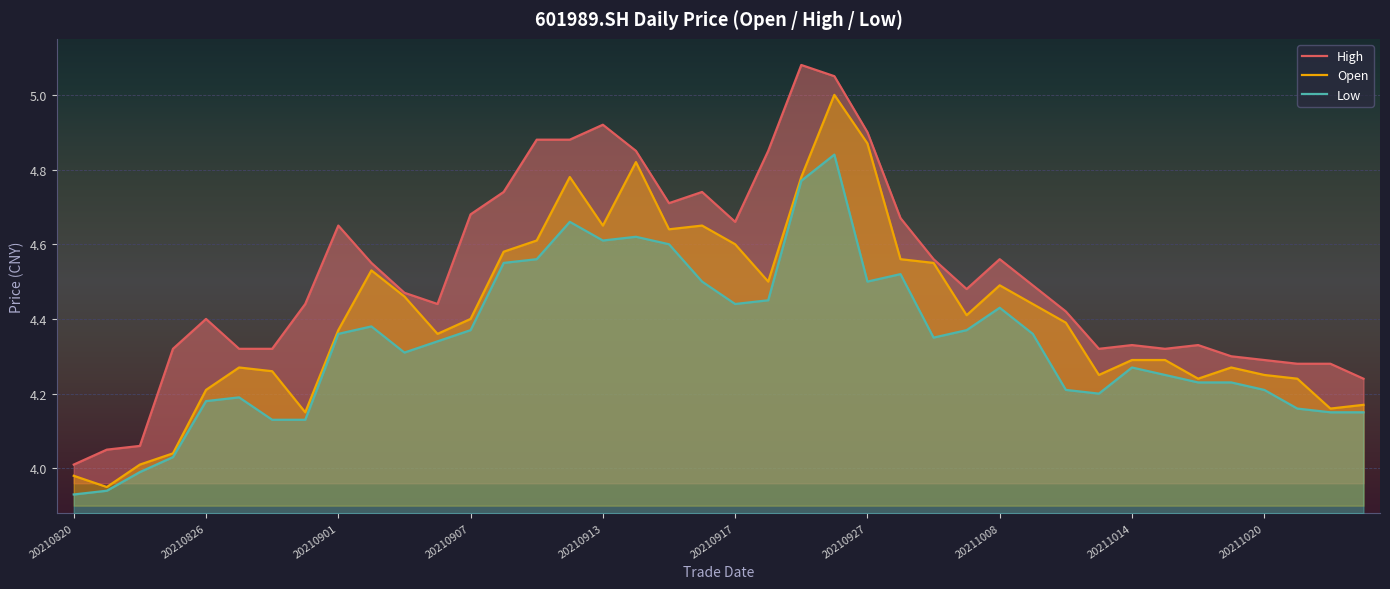

What is the maximum value for Open?

5.0